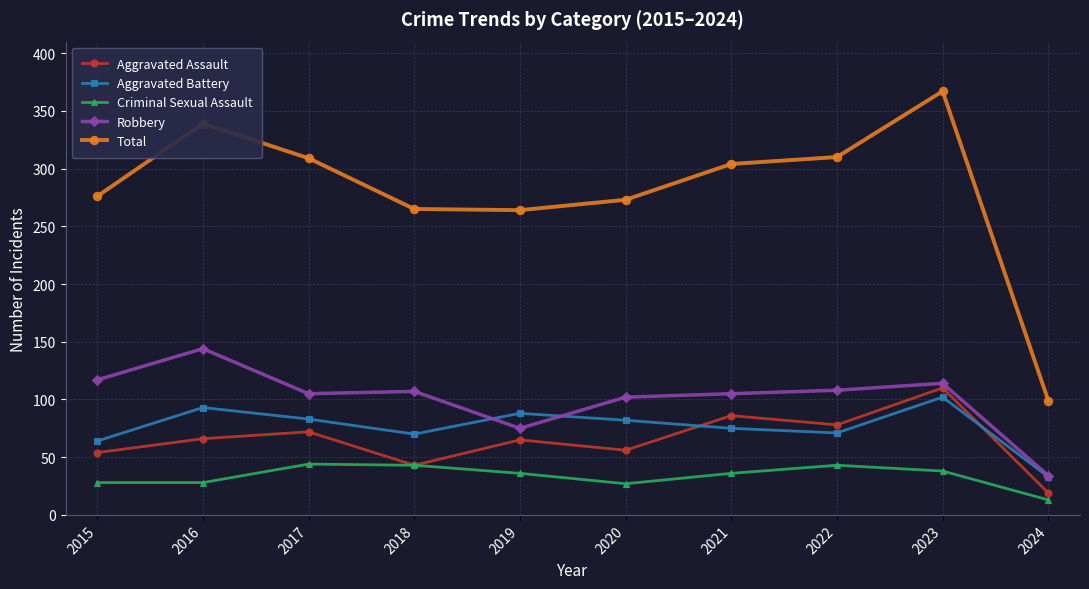

What are all the series names shown in the legend?

Aggravated Assault, Aggravated Battery, Criminal Sexual Assault, Robbery, Total